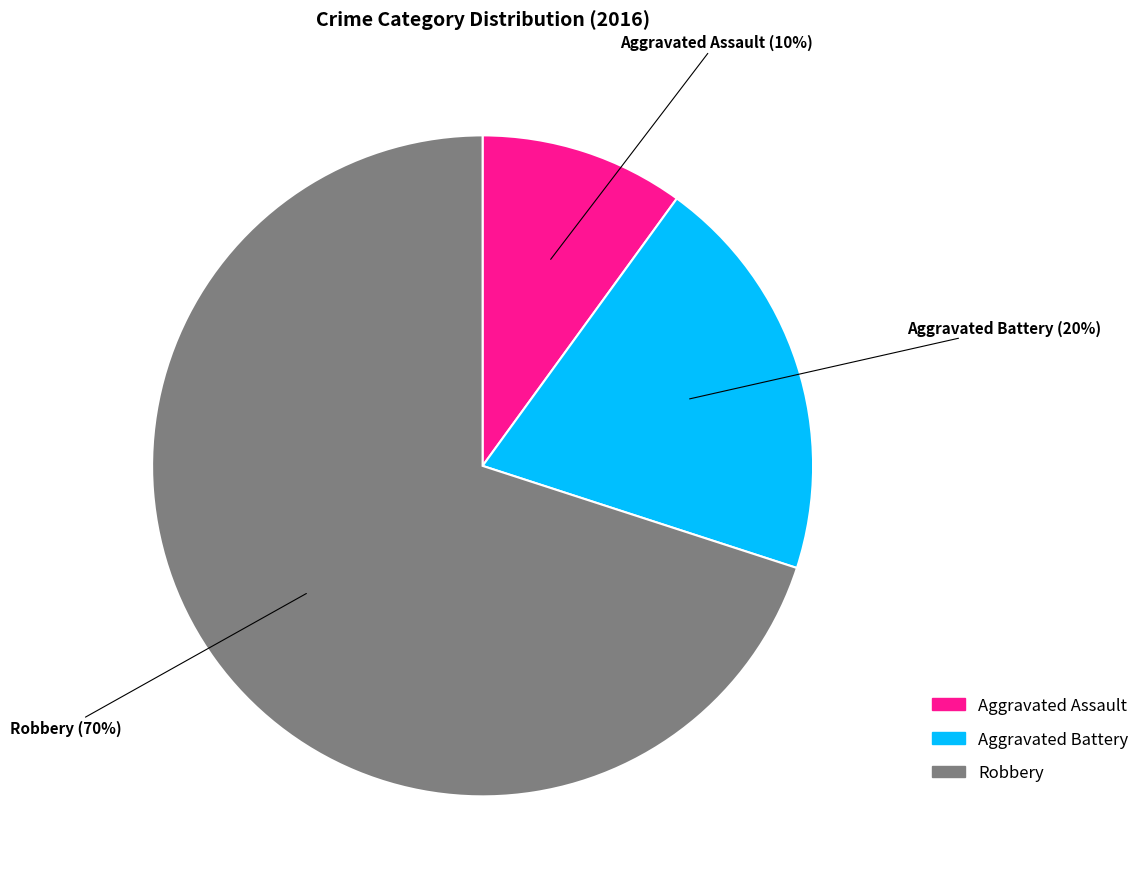

Which slice is the smallest?

Aggravated Assault